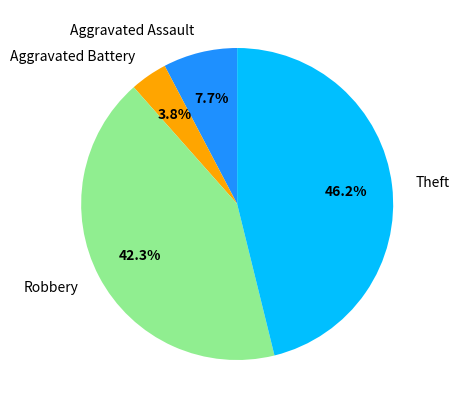

How many segments does this pie chart have?

4